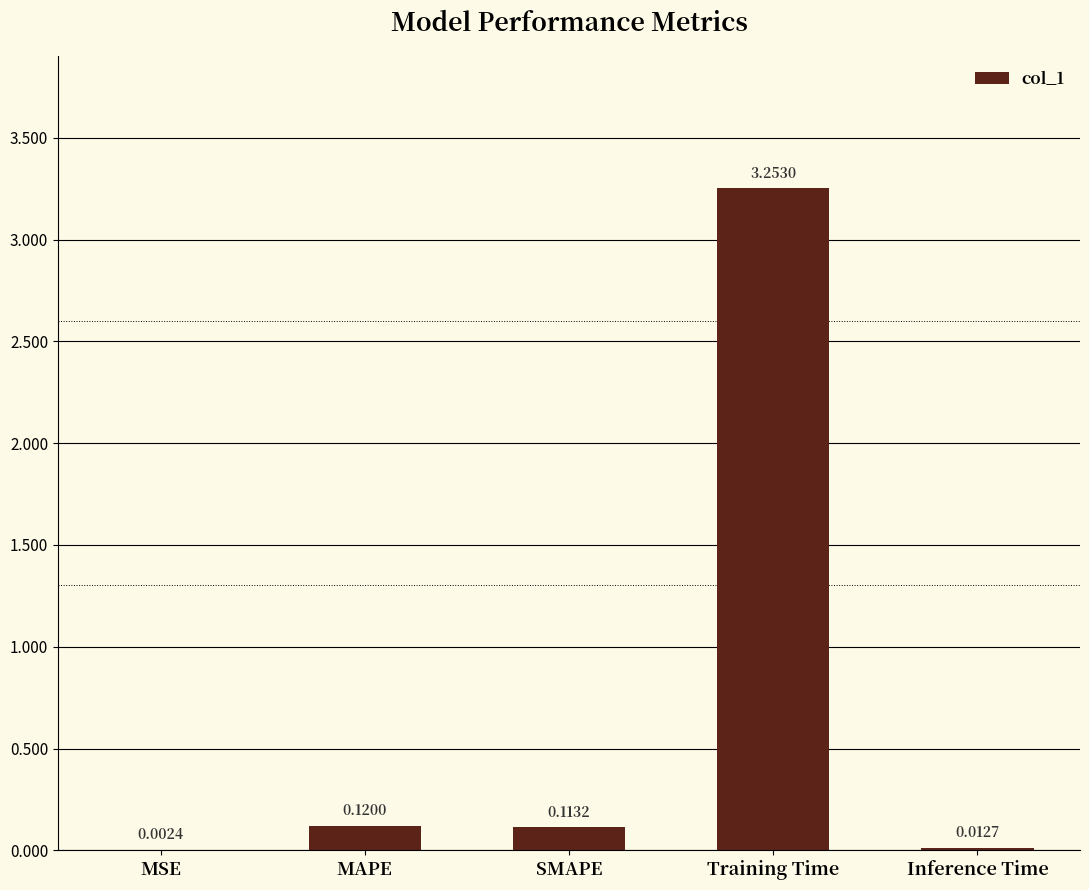

What is the sum of all values?

3.5